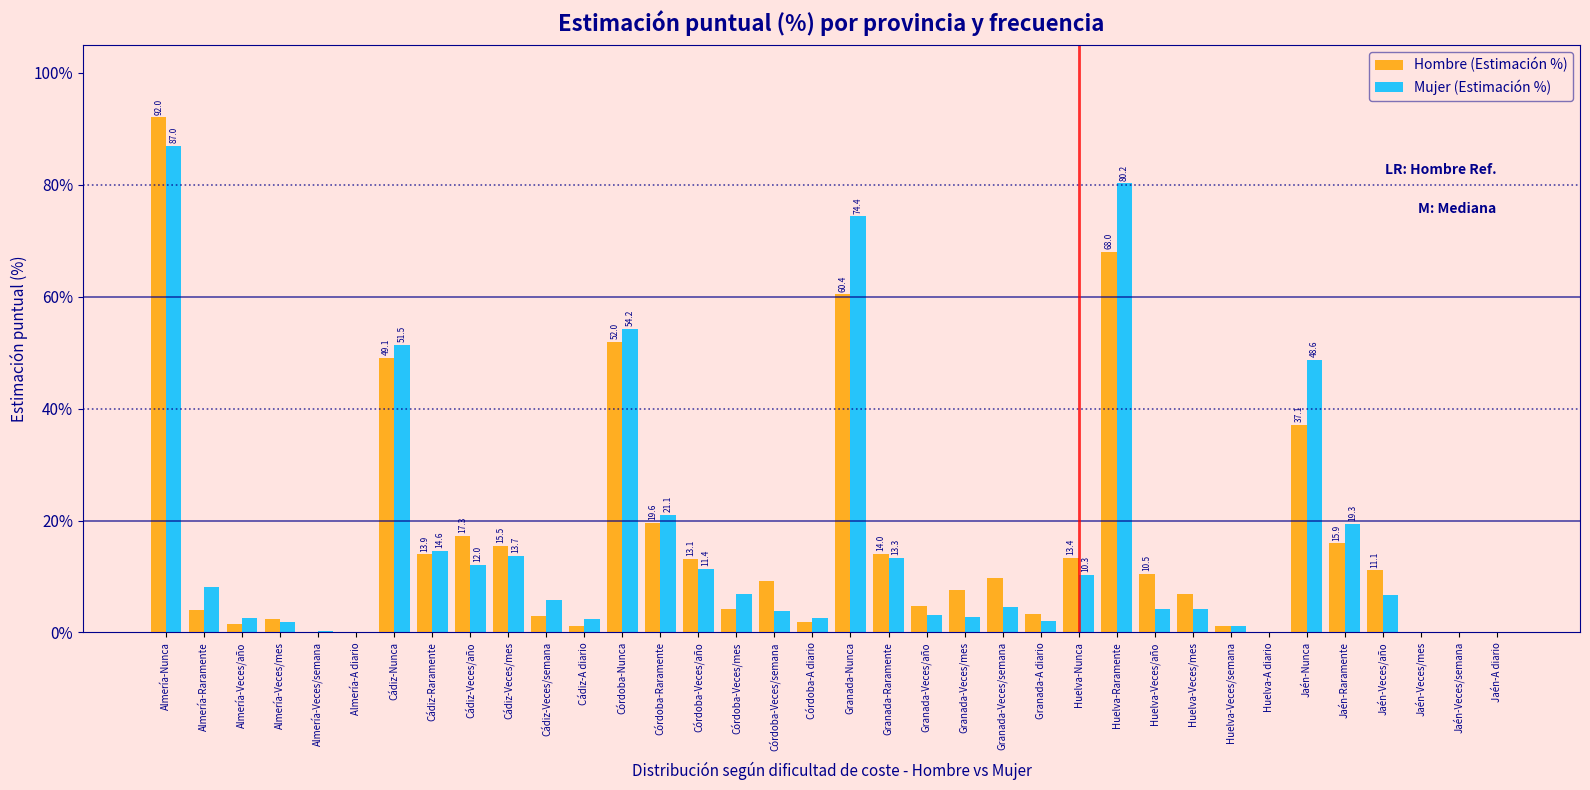

True or false: Hombre (Estimación %) has a value of 3.3 at Granada-A diario.

True